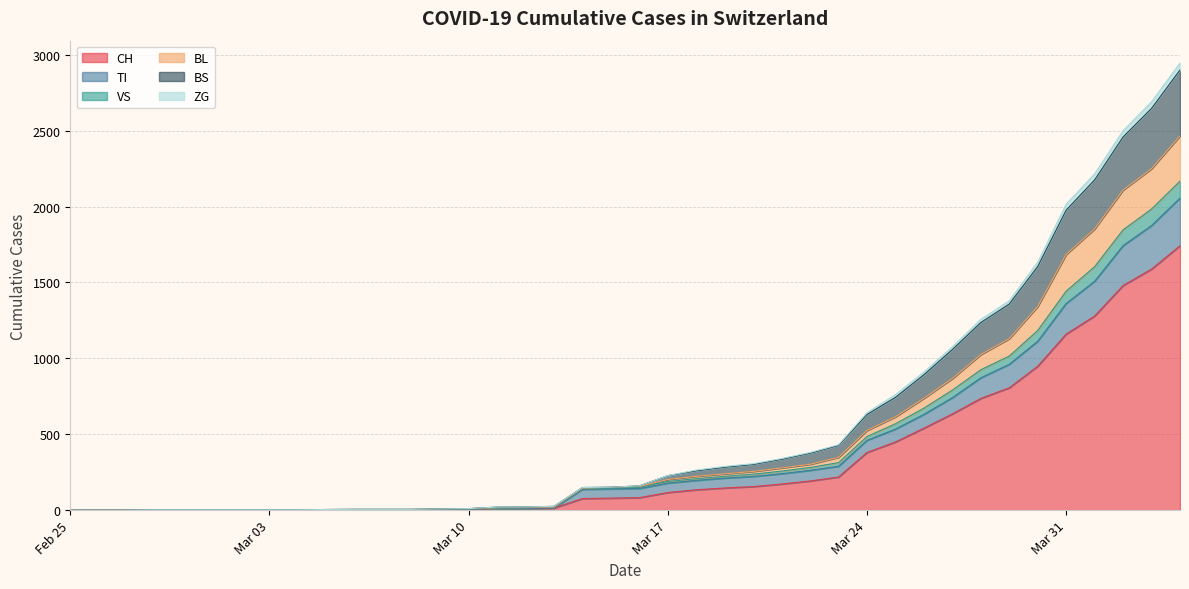

True or false: BL and CH cross at least once.

False